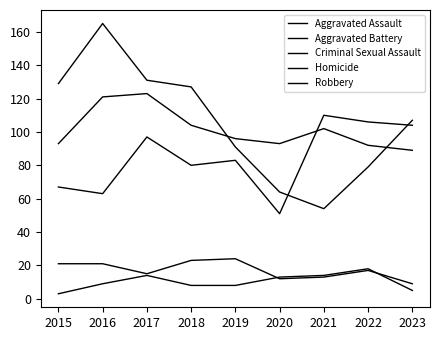

List the series in order of their peak value, lowest first.

Homicide, Criminal Sexual Assault, Aggravated Assault, Aggravated Battery, Robbery